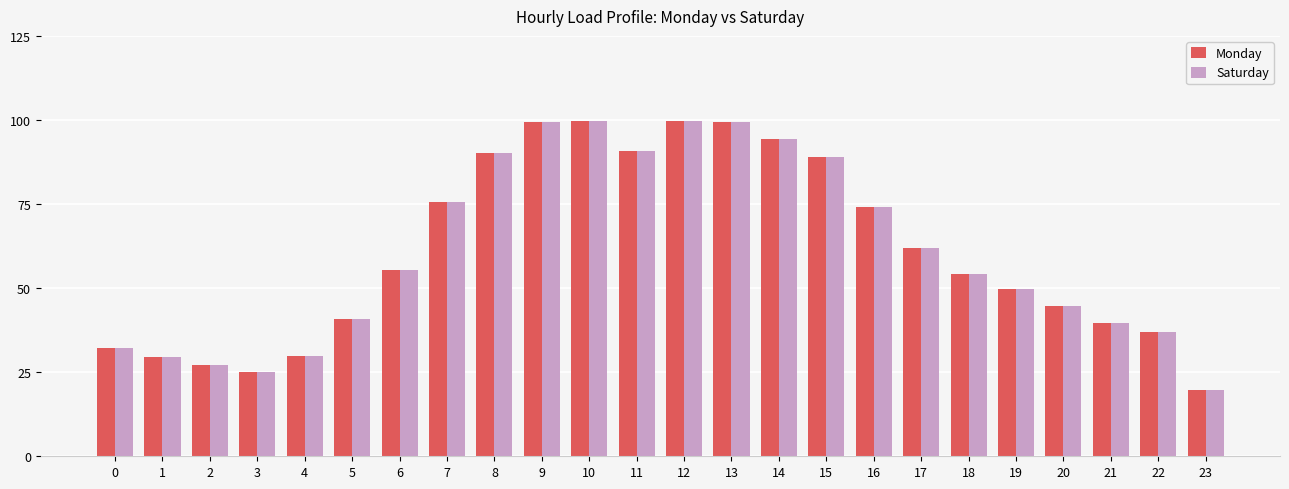

What is the maximum value for Monday?

99.7